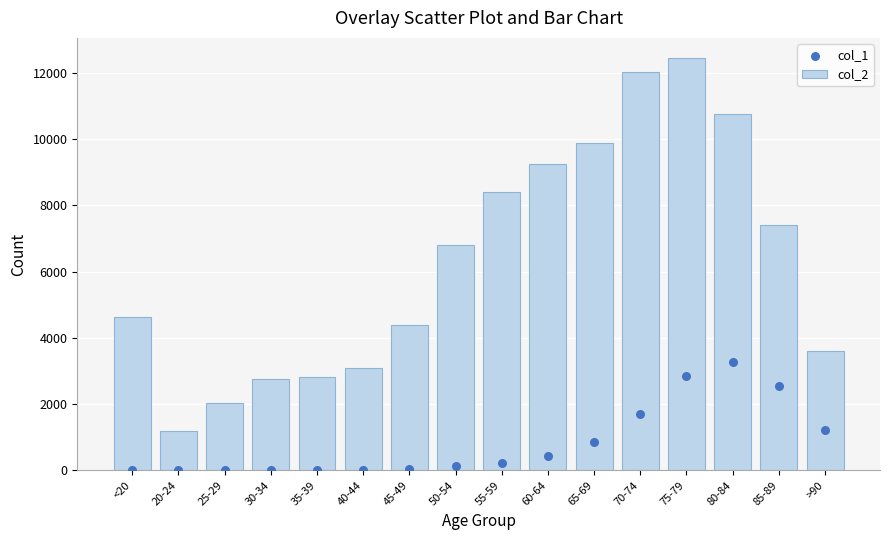

Which series has the largest Y range (max minus min)?

col_2